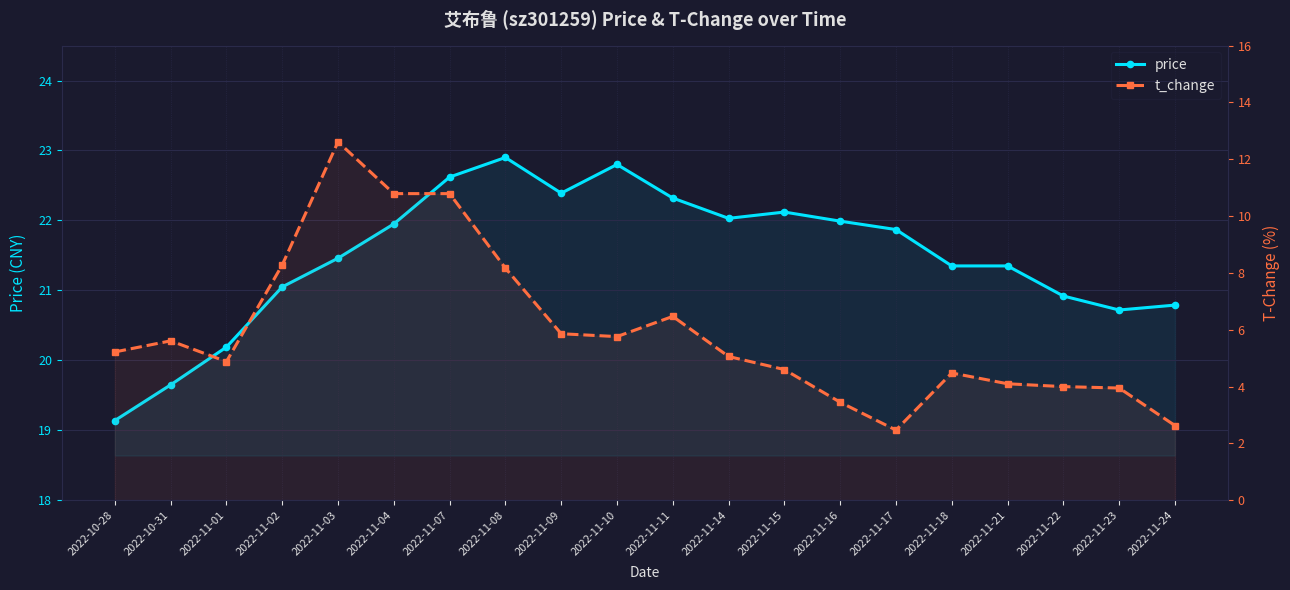

Count the number of data series in this chart.

2